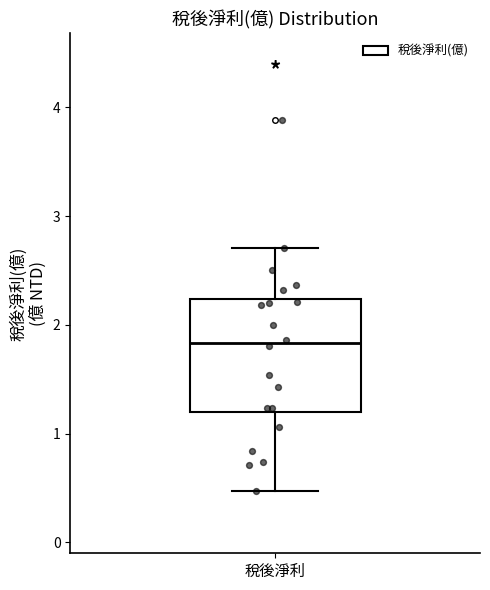

Read this box plot against the y-axis: the position of the median line, the range covered by the box, and the ends of both whiskers. The values are not printed on the chart, so give them approximately, as read against the axis.

median 1.8, box 1.2 to 2.2, whiskers 0.5 to 2.7